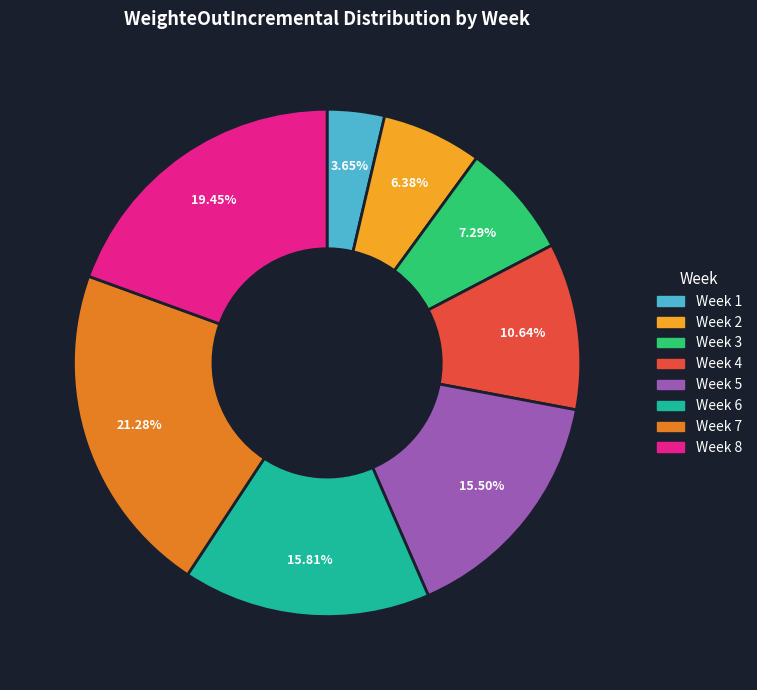

Combined, what portion of the pie is Week 1 and Week 8?

23.1%